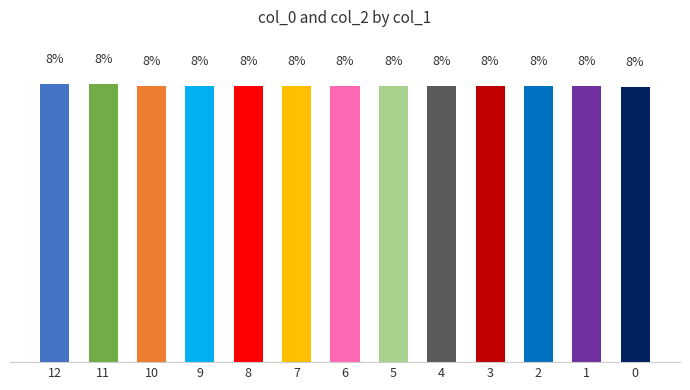

What is the minimum value shown in the chart?

7.7